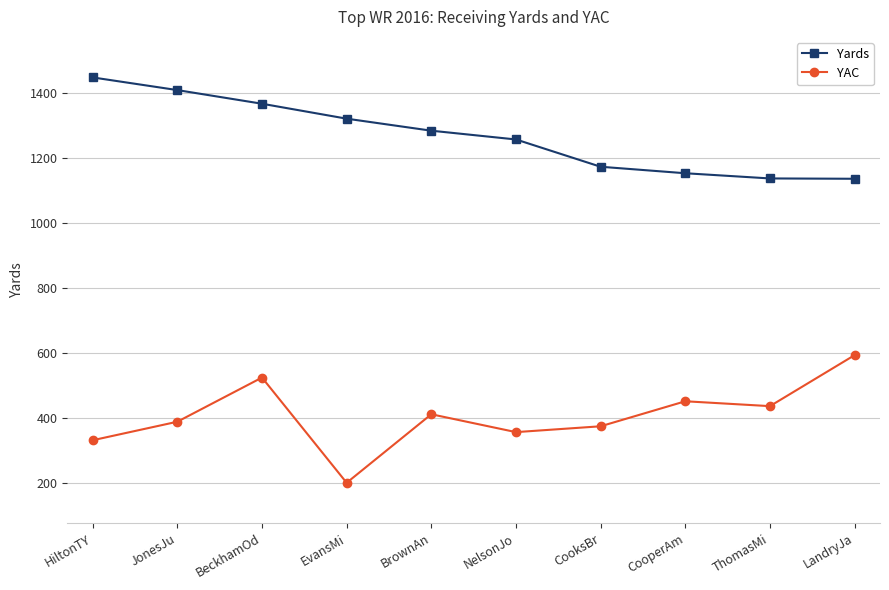

Is it true that YAC equals 864 at LandryJa?

False